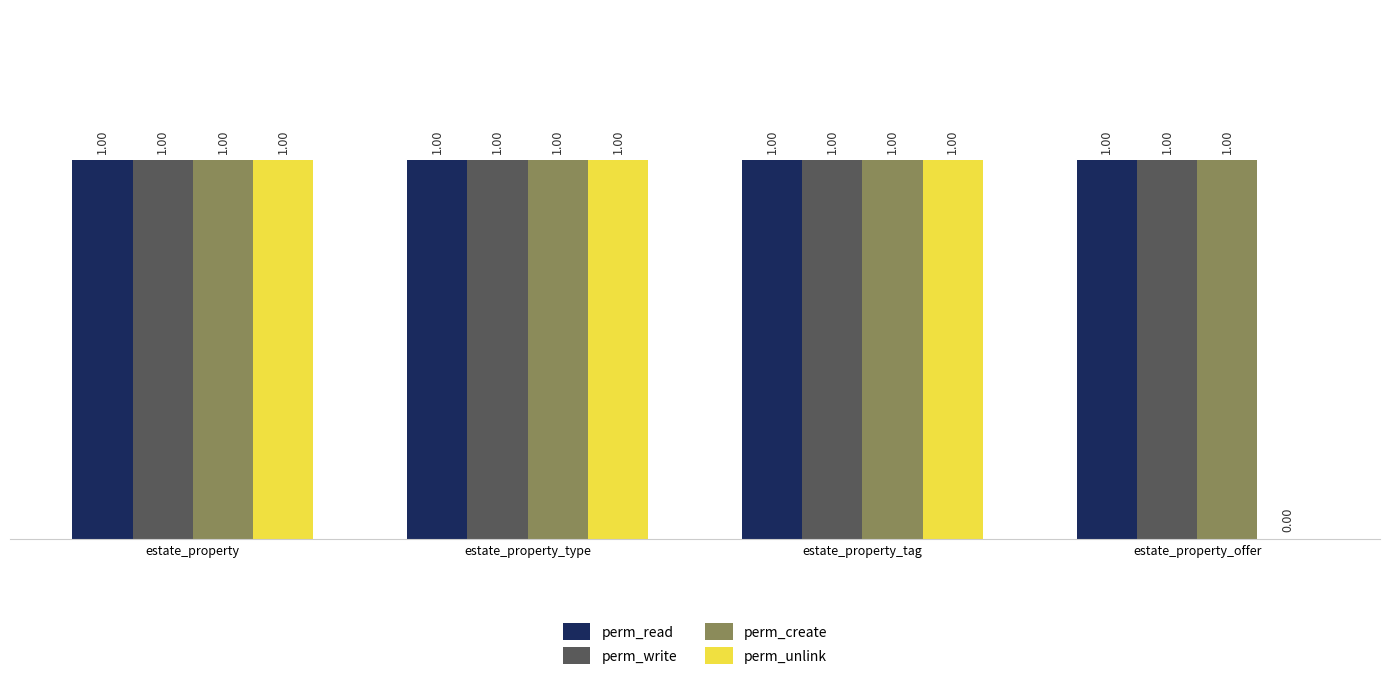

Reading right to left, transcribe all the data shown in this chart.

perm_read: 1	1	1	1
perm_write: 1	1	1	1
perm_create: 1	1	1	1
perm_unlink: 0	1	1	1